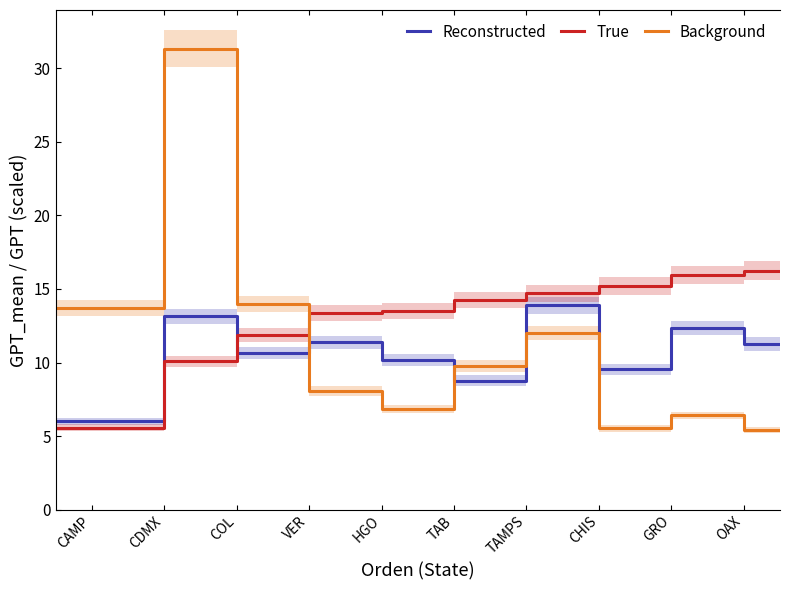

Reading left to right, what are all the values shown in this chart?

Reconstructed: 6.0	6.0	13.1	13.1	10.6	10.6	11.4	11.4	10.2	10.2	8.8	8.8	13.9	13.9	9.5	9.5	12.3	12.3	11.3	11.3
True: 5.6	5.6	10.1	10.1	11.9	11.9	13.4	13.4	13.5	13.5	14.2	14.2	14.7	14.7	15.2	15.2	16.0	16.0	16.2	16.2
Background: 13.7	13.7	31.3	31.3	14.0	14.0	8.1	8.1	6.8	6.8	9.8	9.8	12.0	12.0	5.5	5.5	6.4	6.4	5.4	5.4